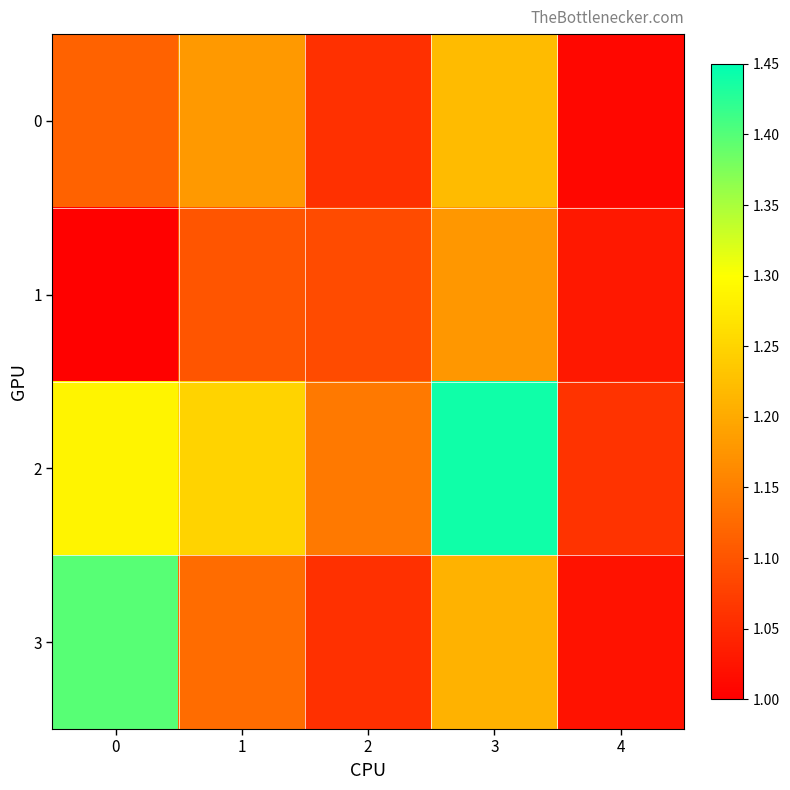

How many distinct data groups are displayed?

4